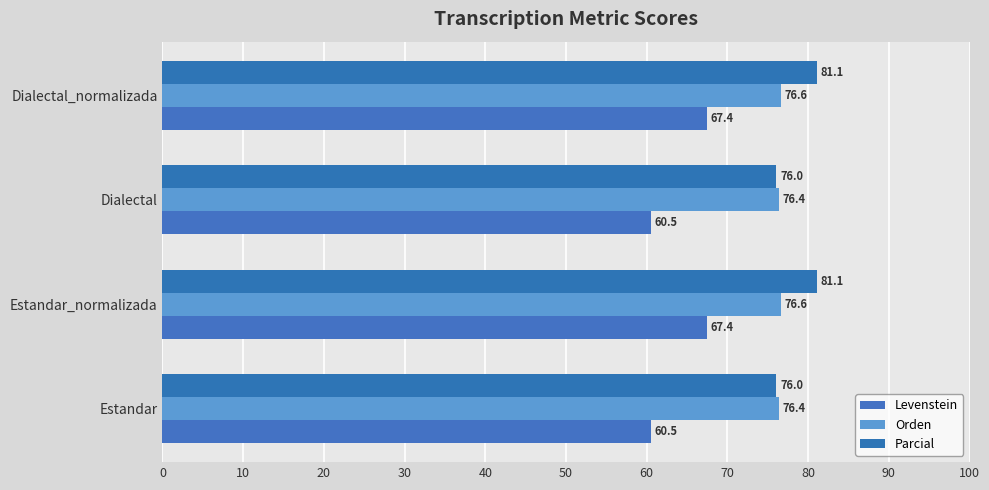

How many data points in Parcial are less than 81?

2